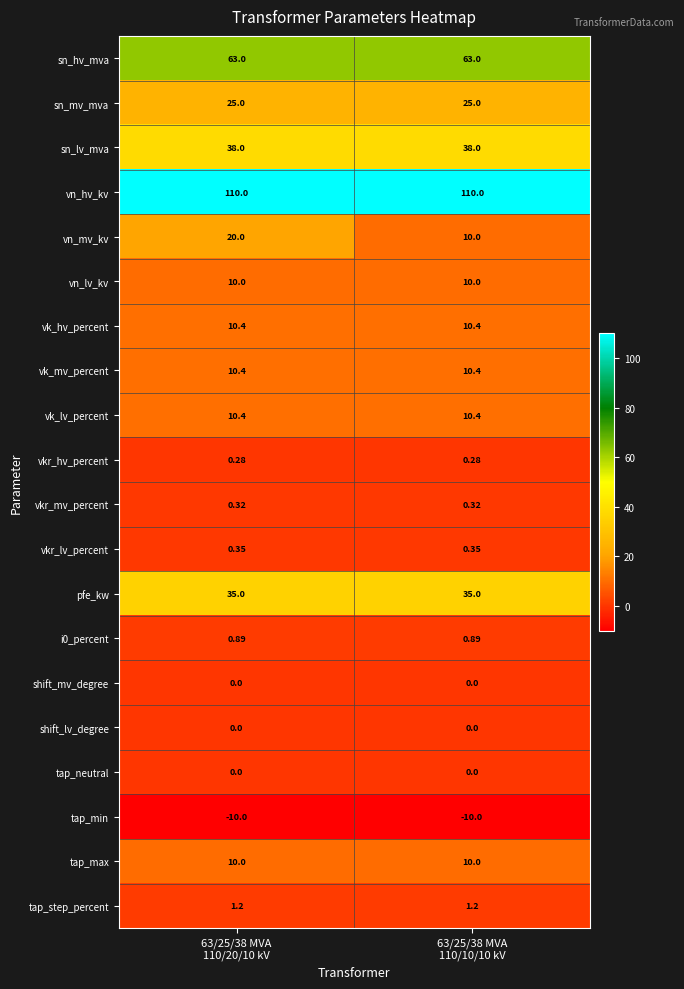

Which series has the widest spread of values?

vn_mv_kv